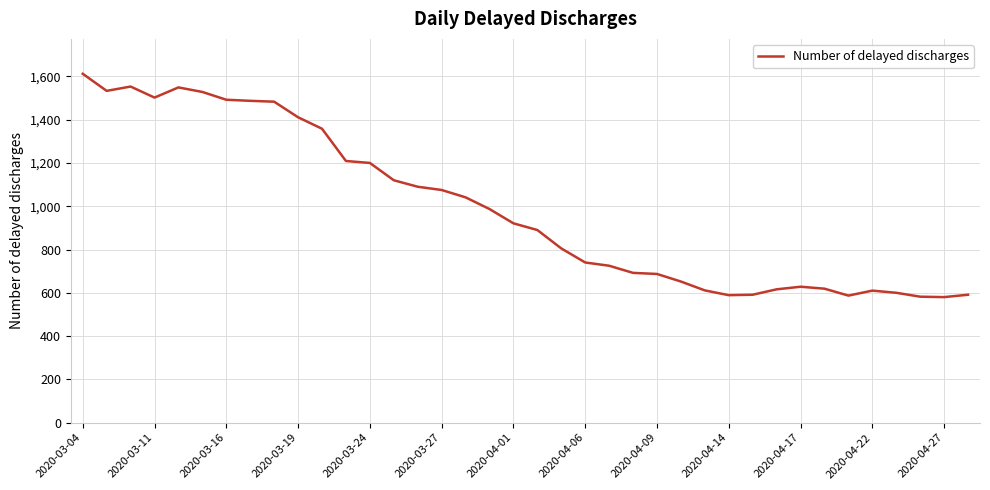

What is the difference between the second highest and minimum values?

973